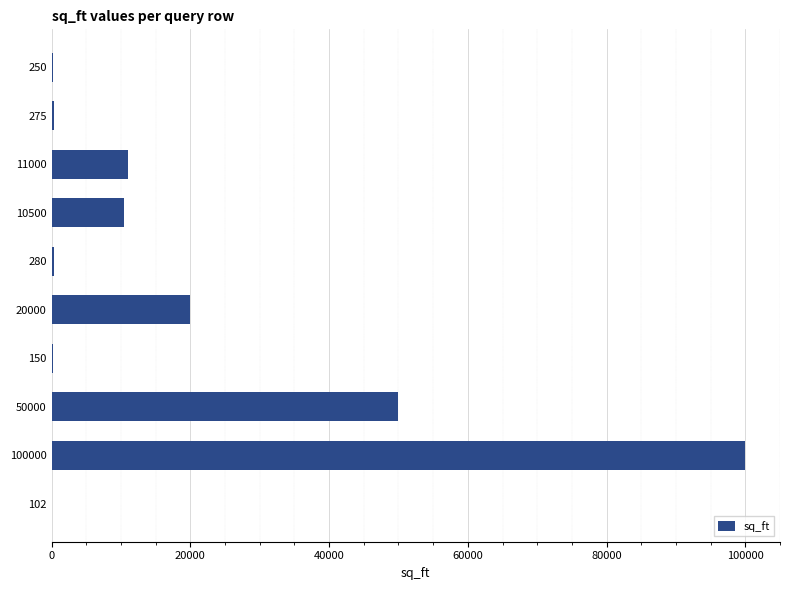

Approximately how many times larger is the value at 50000 compared to 20000?

2.5